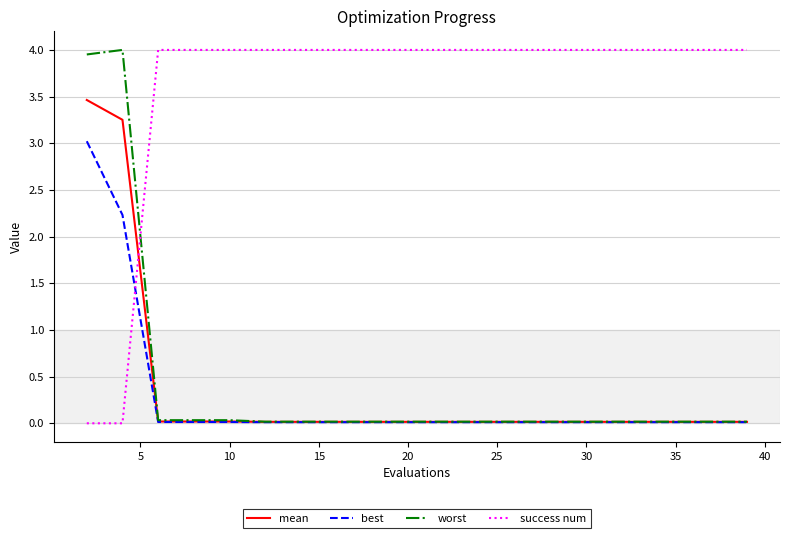

Which series ends up on top after the final intersection of success num and worst?

success num